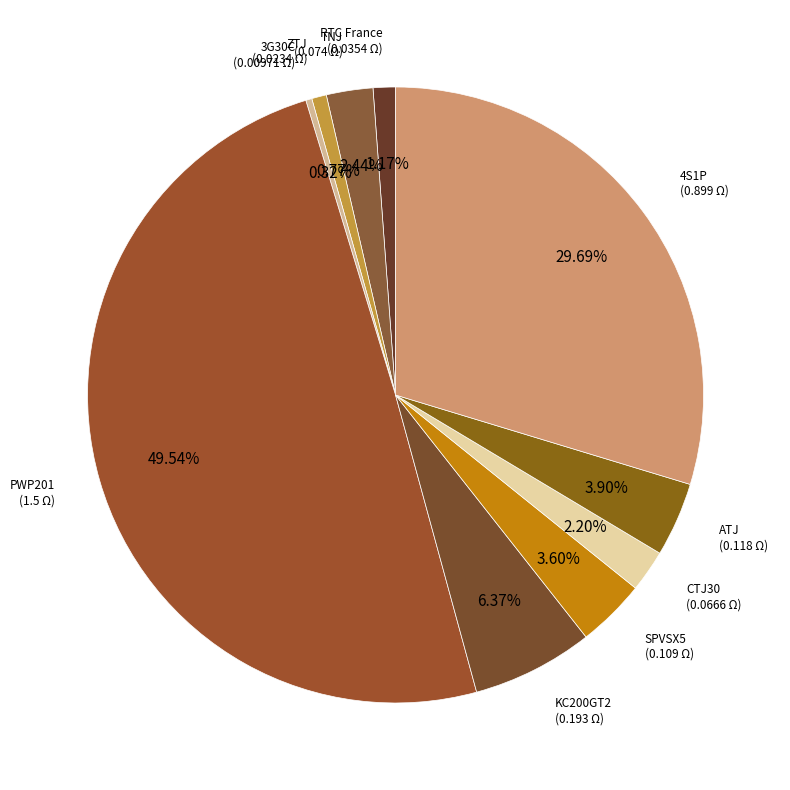

Which category has the biggest portion of the pie?

PWP201